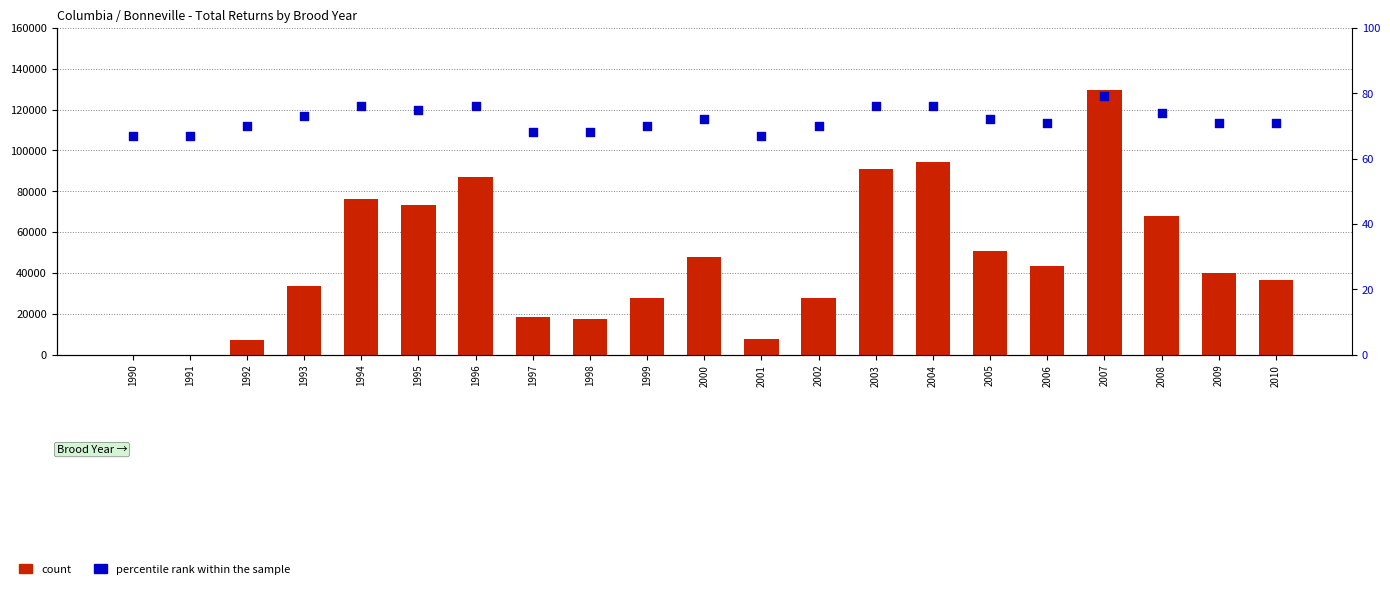

Which series reaches the minimum Y coordinate?

count